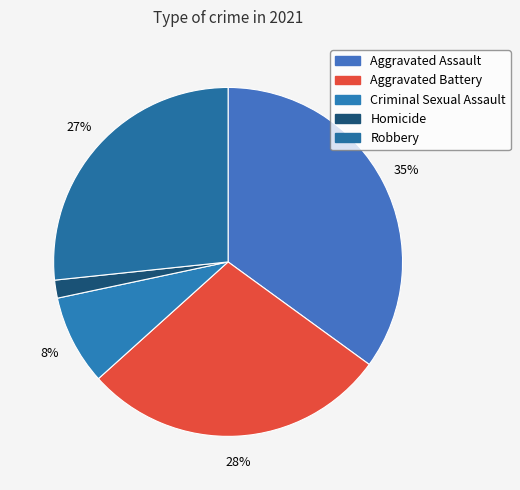

The Aggravated Assault slice represents 30% of the pie. True or false?

False